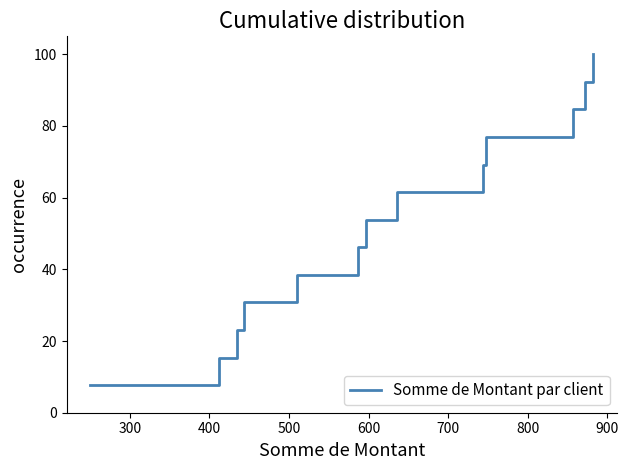

How many lines are shown in the chart?

1